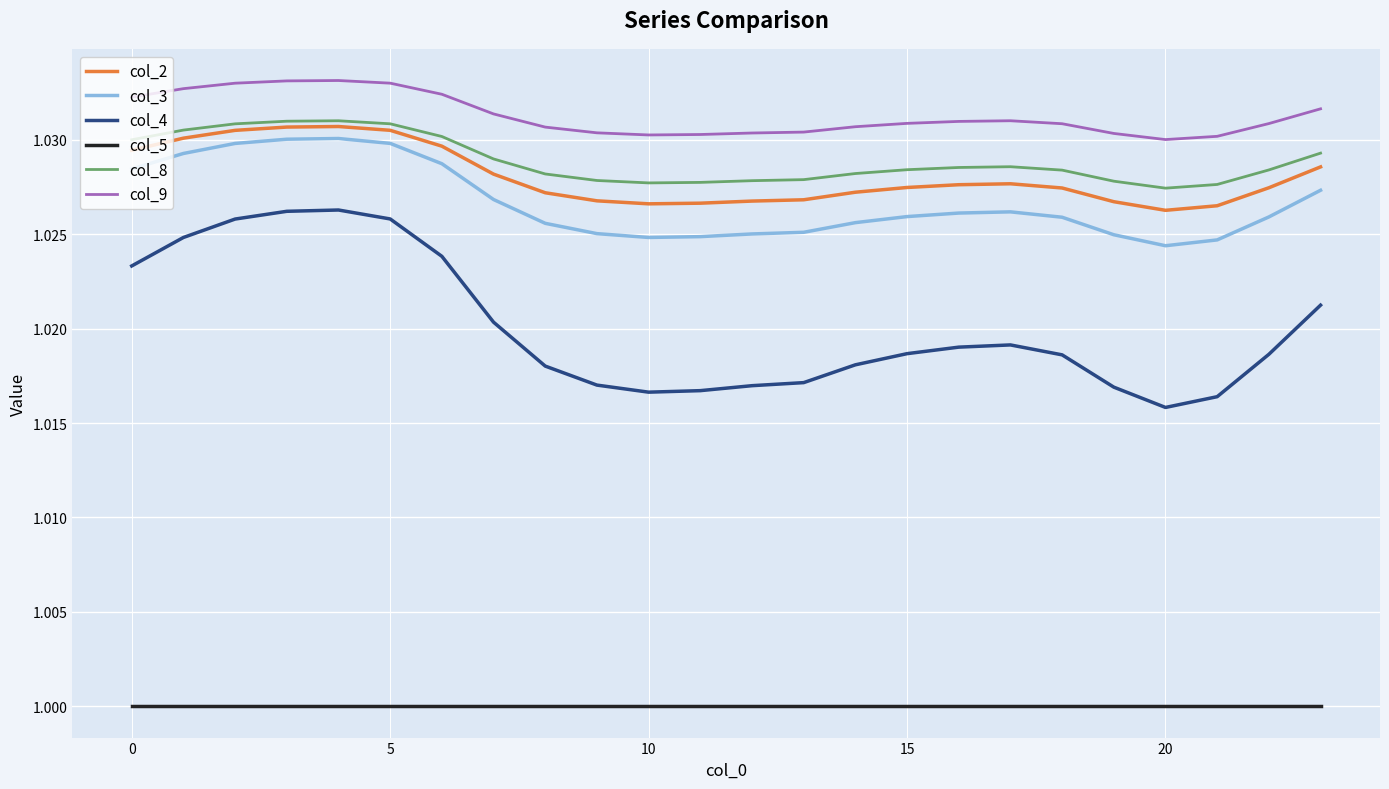

Which series has the largest total across all categories?

col_9